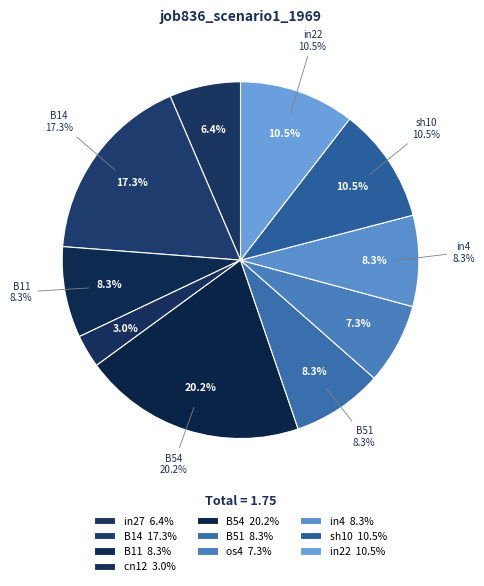

Which category has the smallest portion of the pie?

cn12